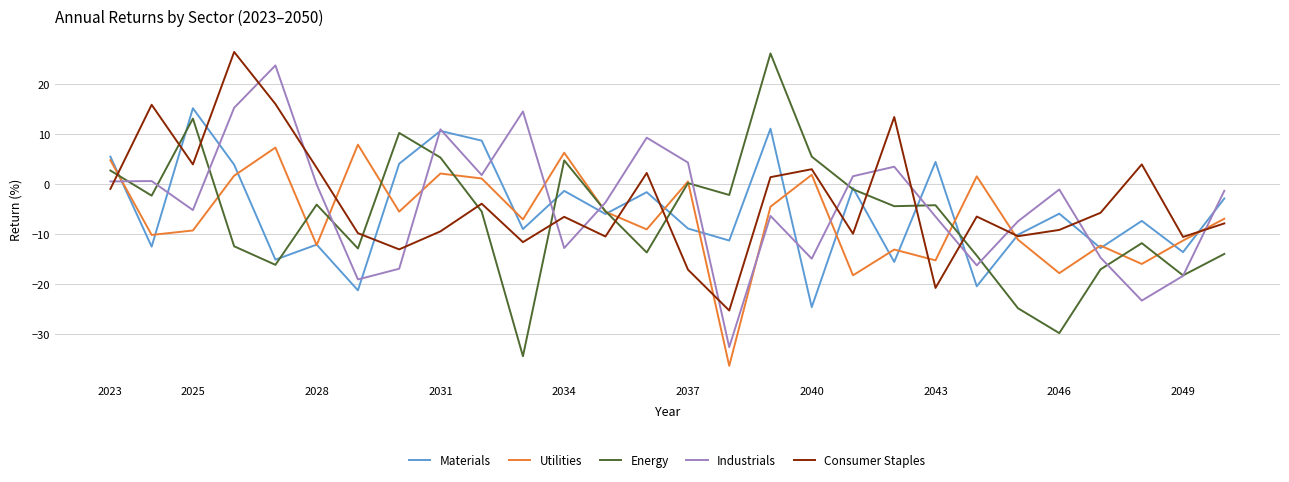

How many interior local valleys does the Utilities series have?

10